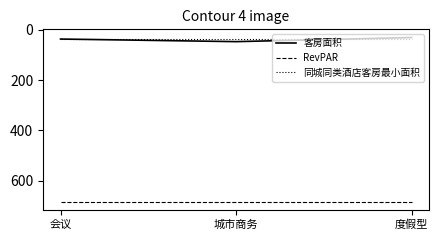

What is the sum of the RevPAR values at 城市商务 and 会议?

1365.1